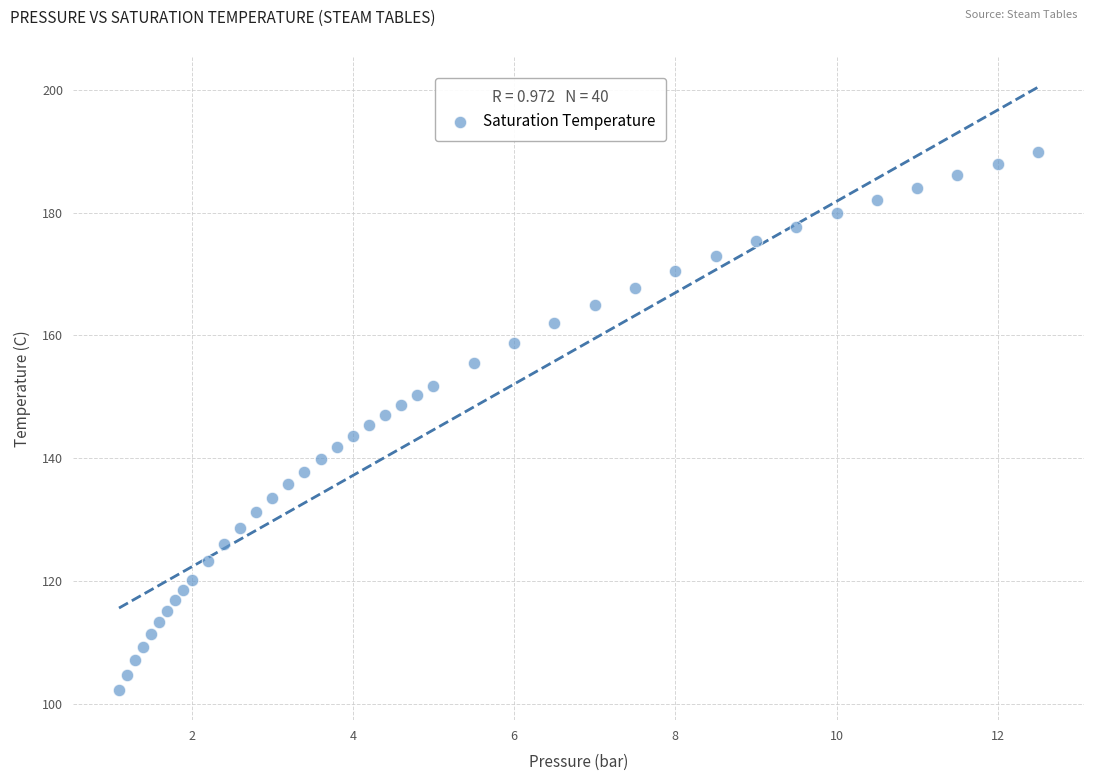

What is the range of Y values (max minus min)?

87.5